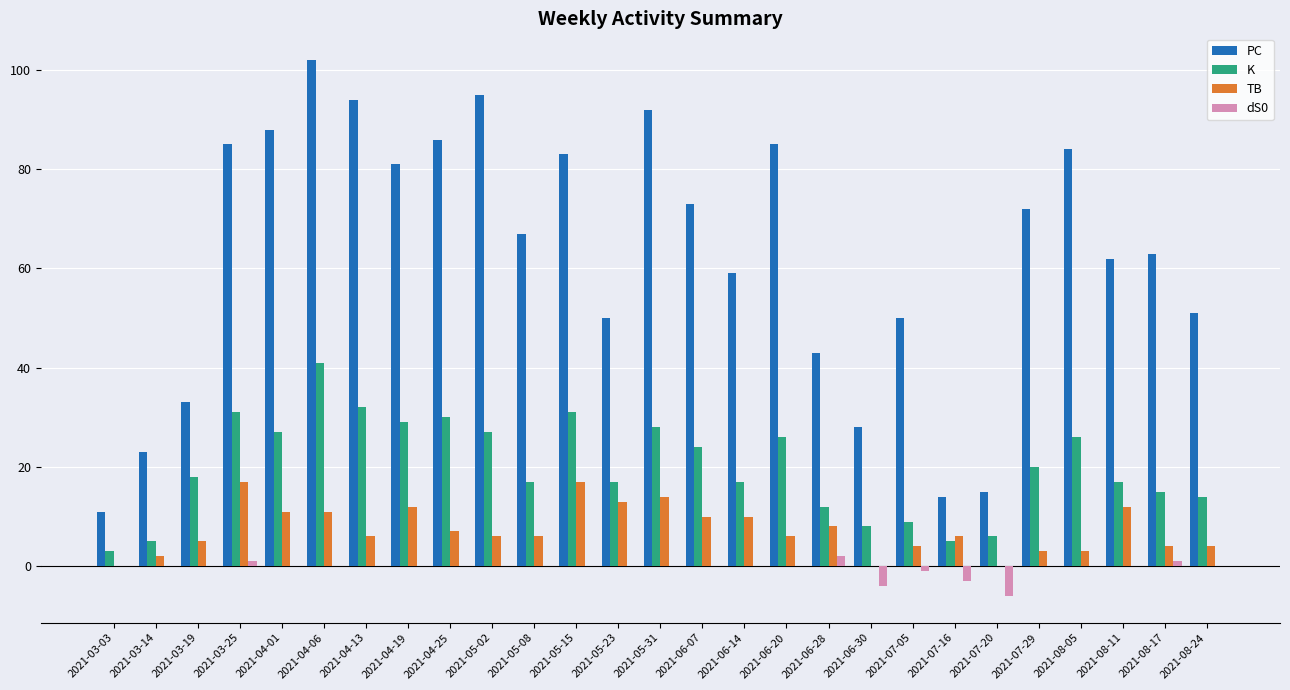

How many data points does each series have?

27